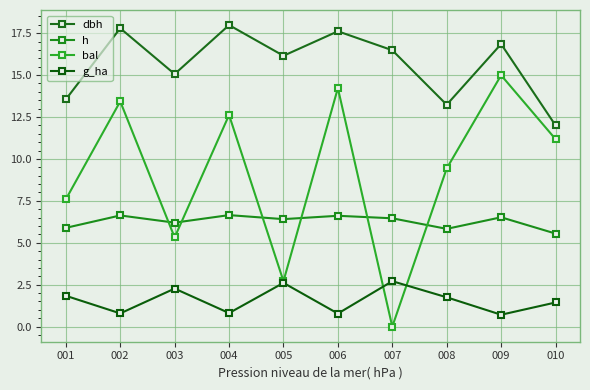

Rank the series at 006 from highest to lowest value.

dbh, bal, h, g_ha